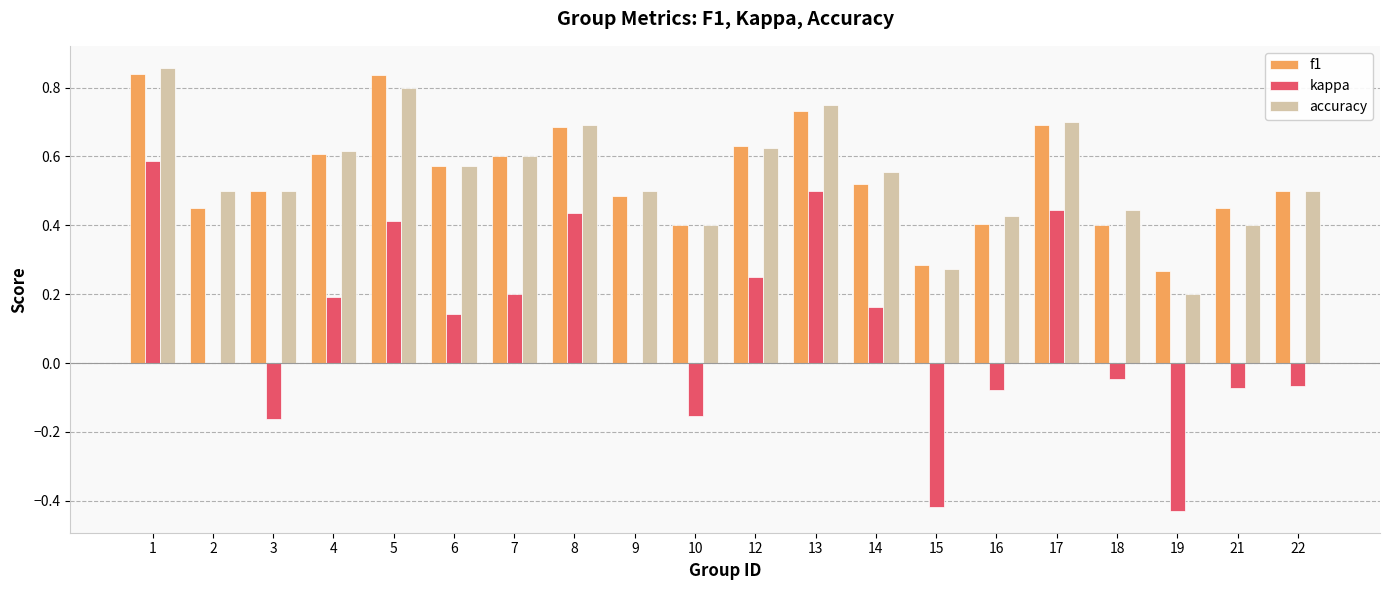

The f1 series shows 0.8 at 5. True or false?

True